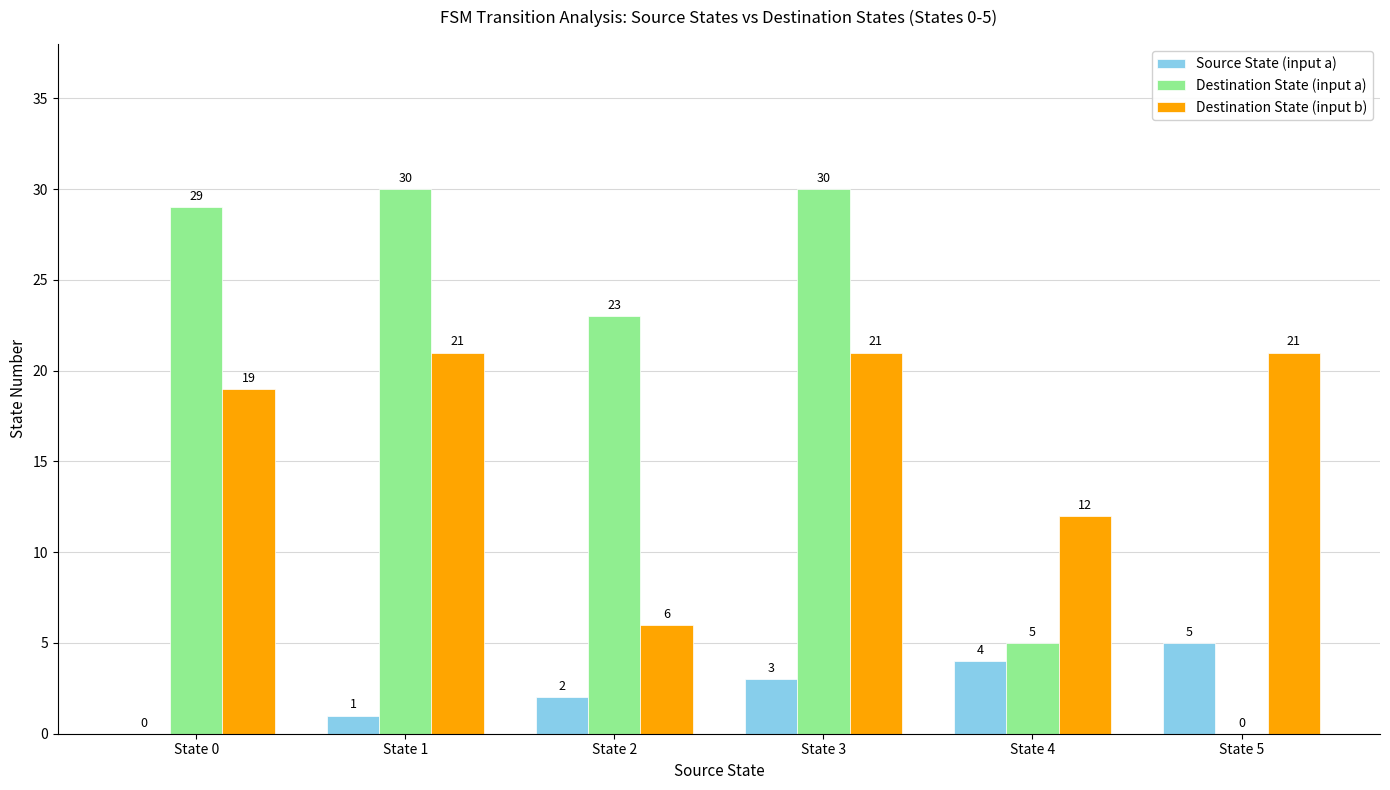

The value of Source State (input a) at State 0 is 2. True or false?

False